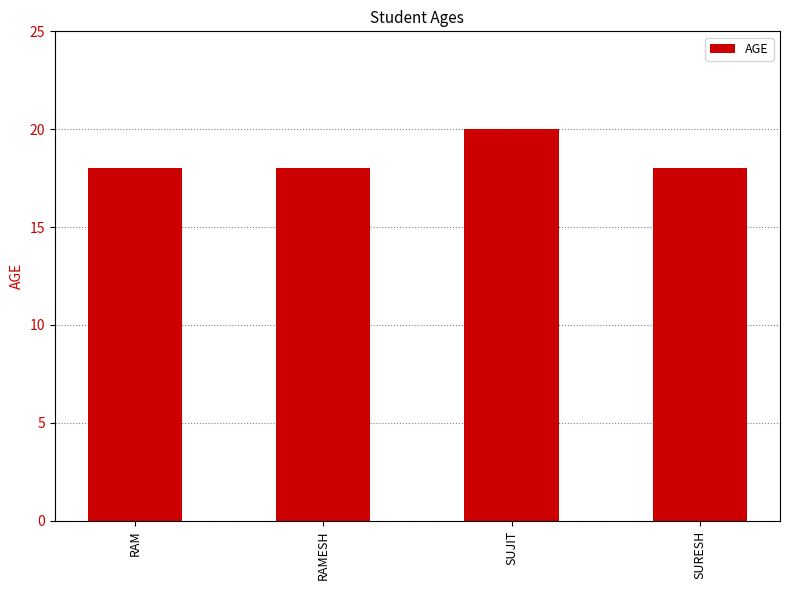

True or false: the data shows 10 at RAM.

False